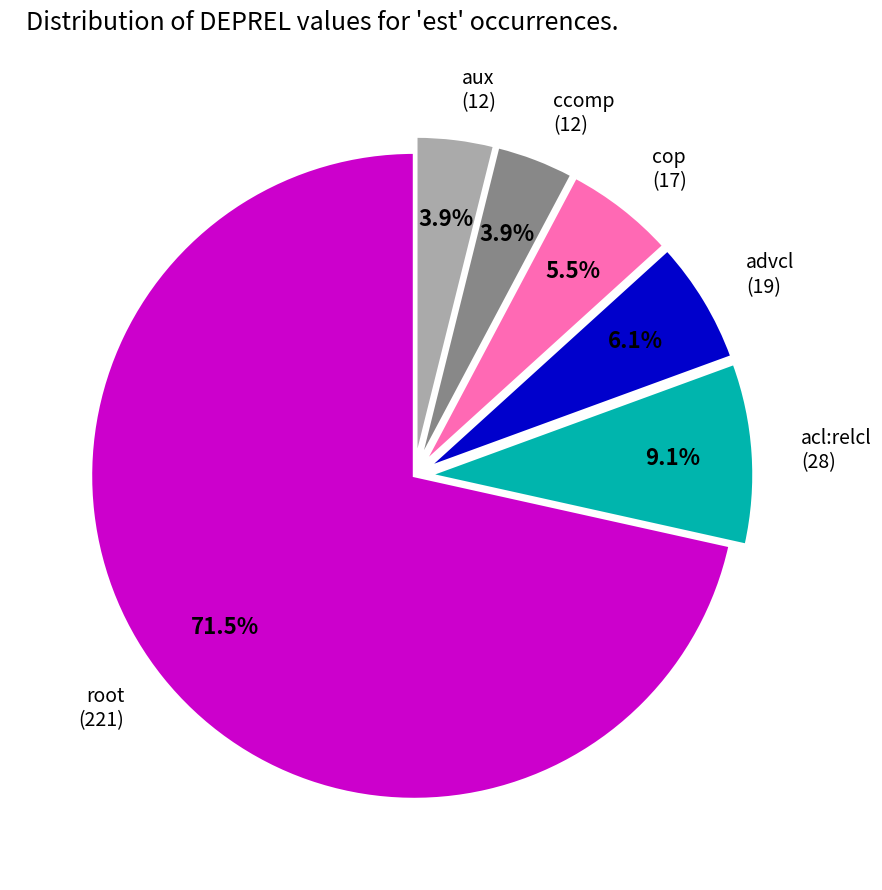

Does any single category account for the majority?

Yes